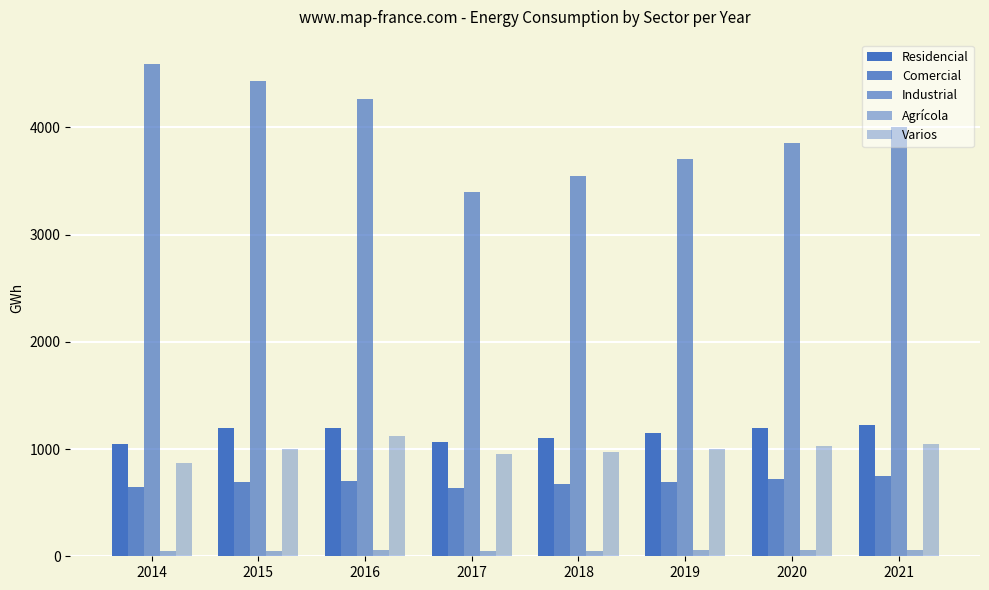

How many groups of bars are there?

8